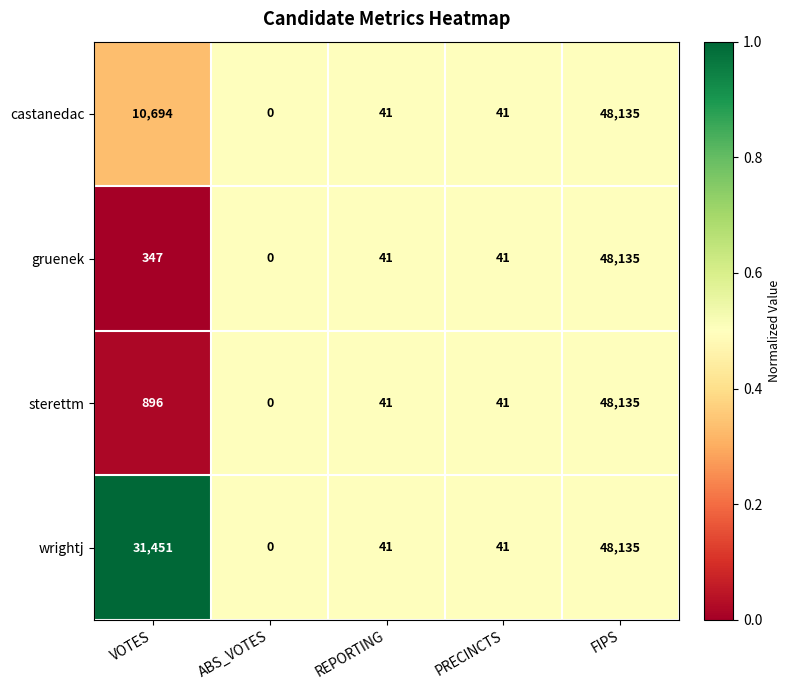

The value of wrightj at PRECINCTS is 41. True or false?

True